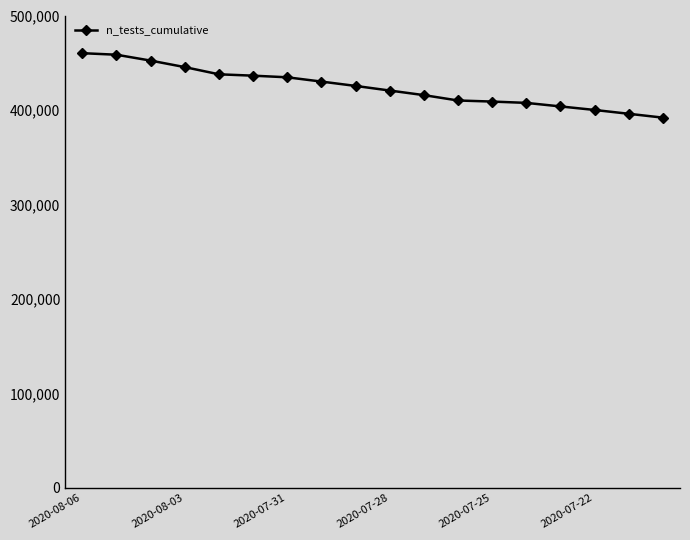

What is the maximum value shown in the chart?

460112